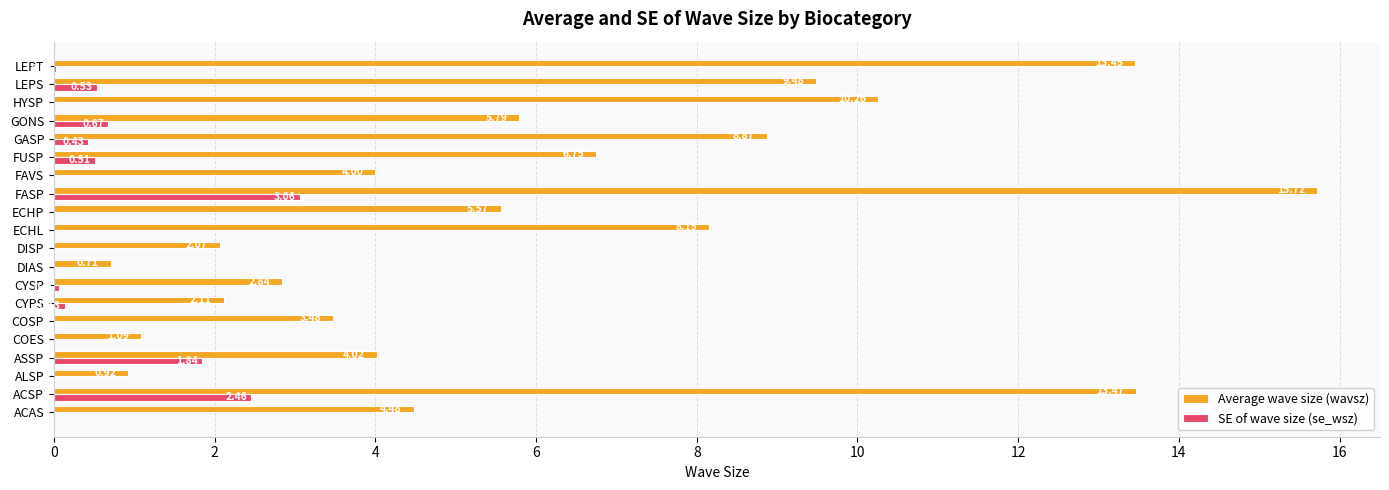

What are all the series names shown in the legend?

Average wave size (wavsz), SE of wave size (se_wsz)